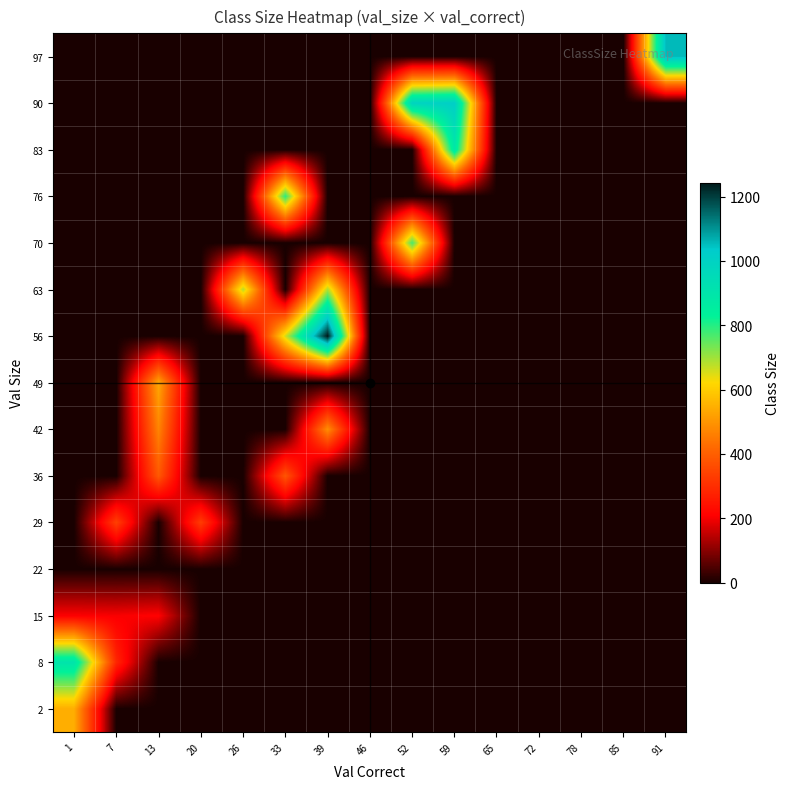

At which category is the sum across all series the highest?

39